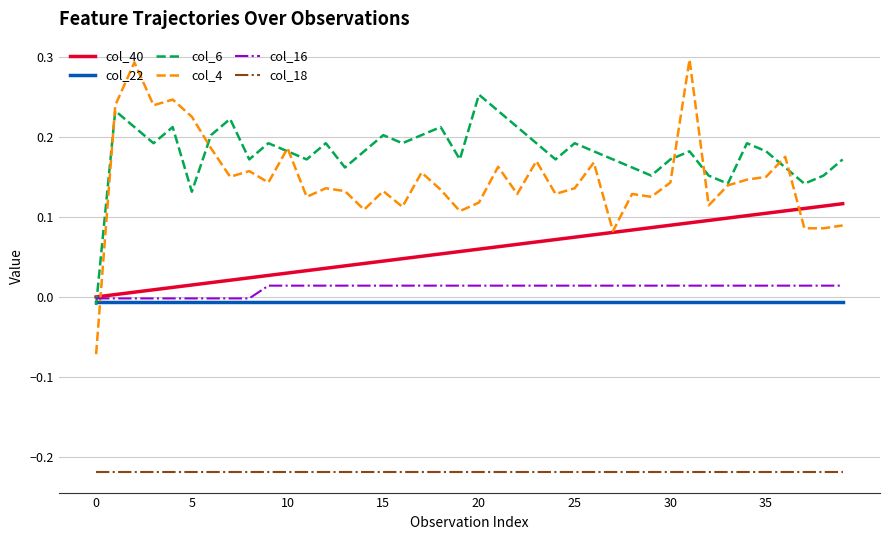

How many categories are shown in the chart?

40